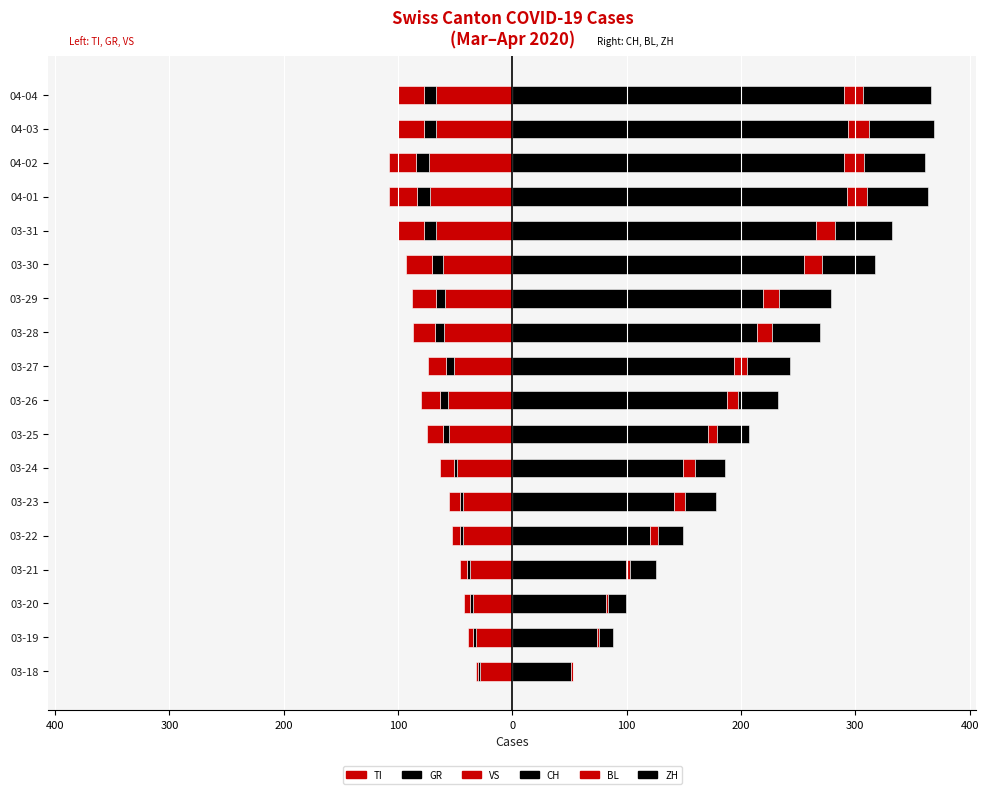

Which series has the largest range (max minus min)?

CH